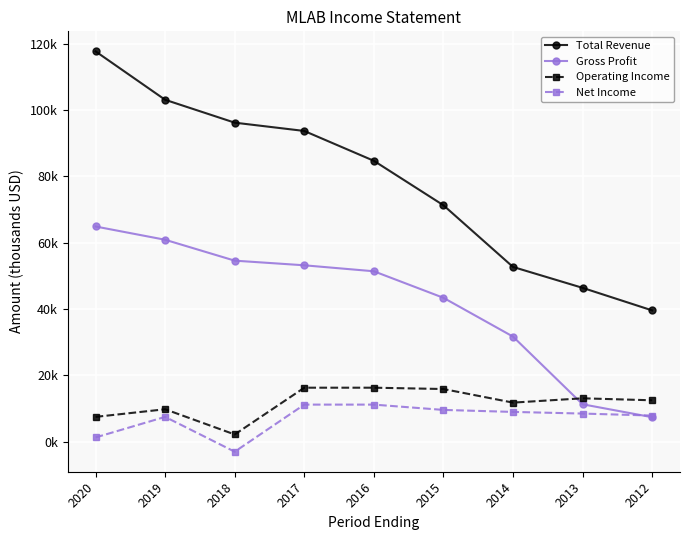

Is this an area chart (filled region under the line)?

No